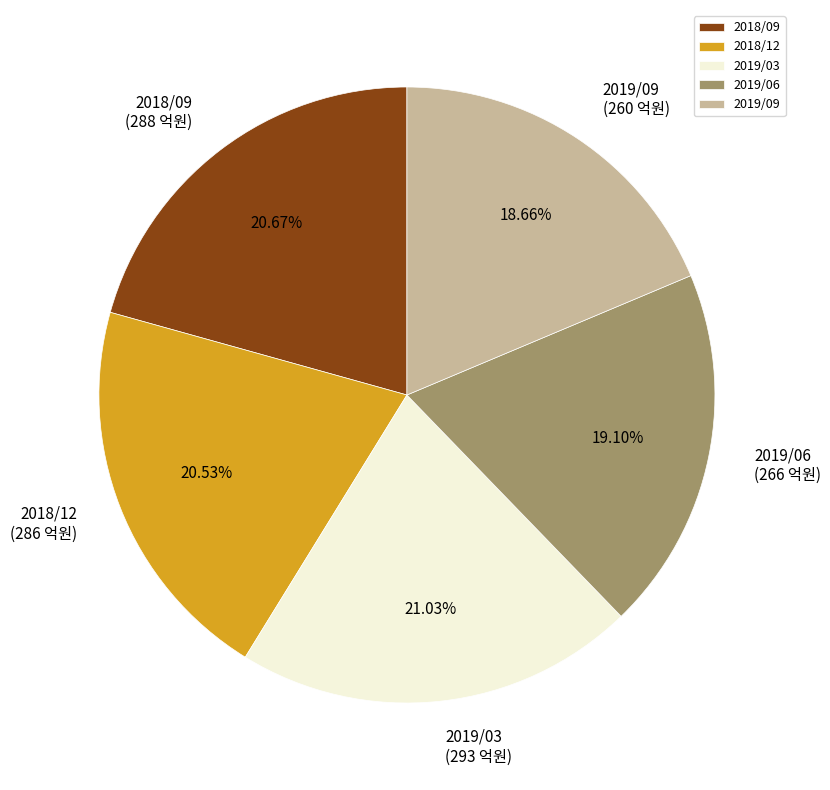

Does any single category account for the majority?

No